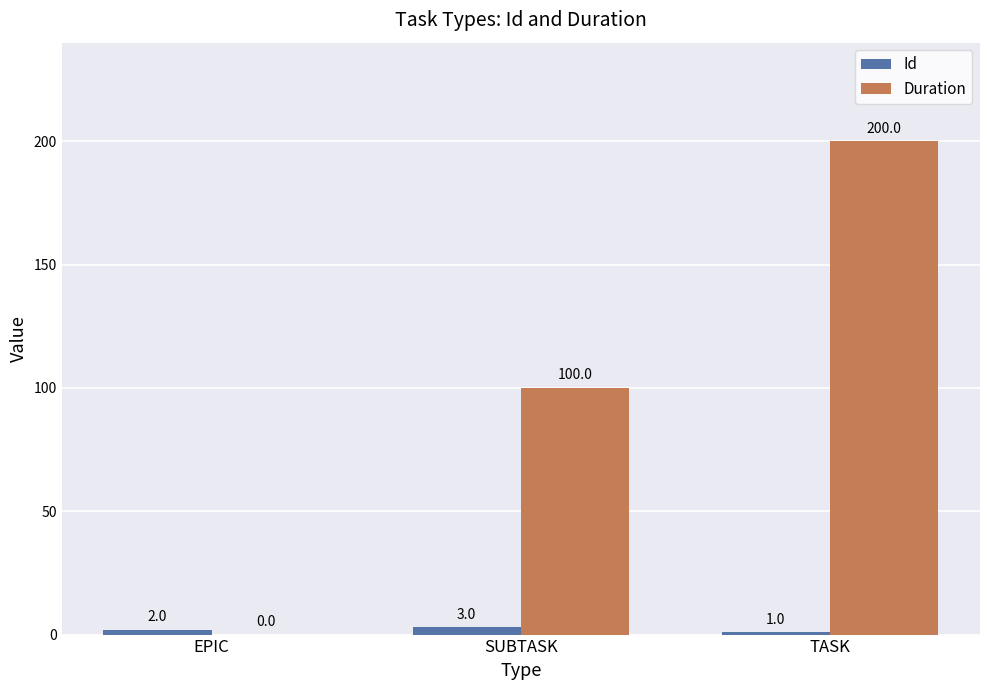

What is the greatest value displayed?

200